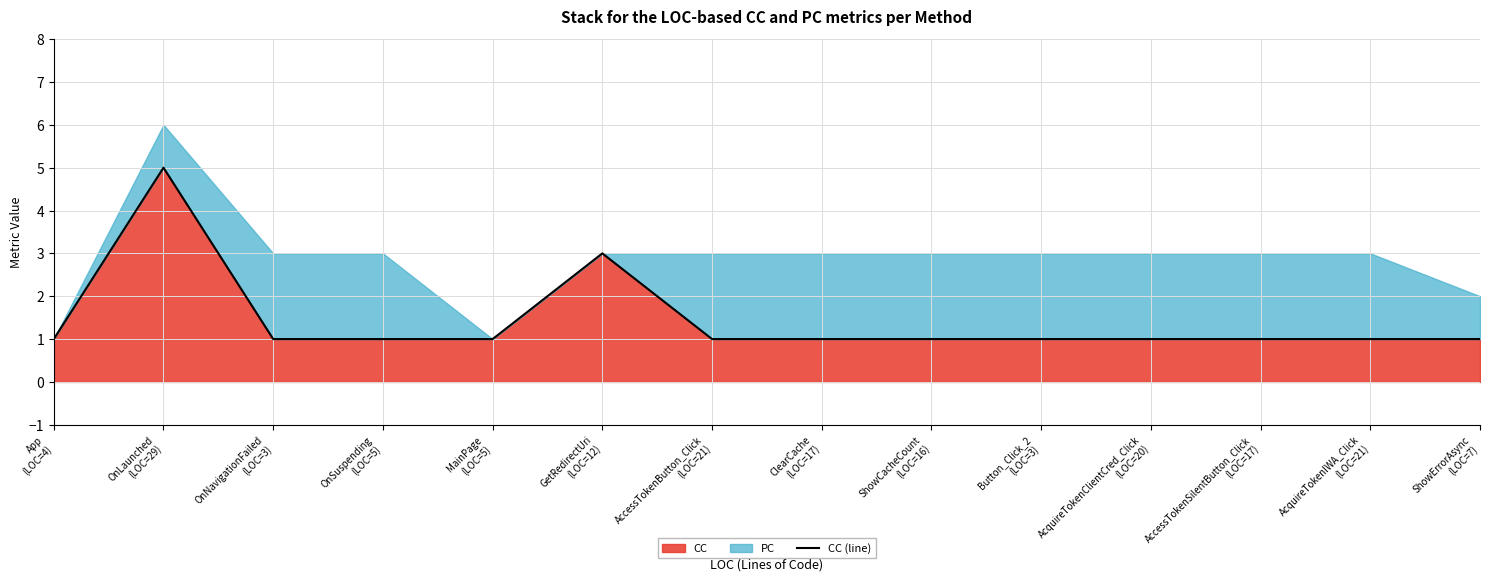

At which label is the value closest to 3?

GetRedirectUri
(LOC=12)